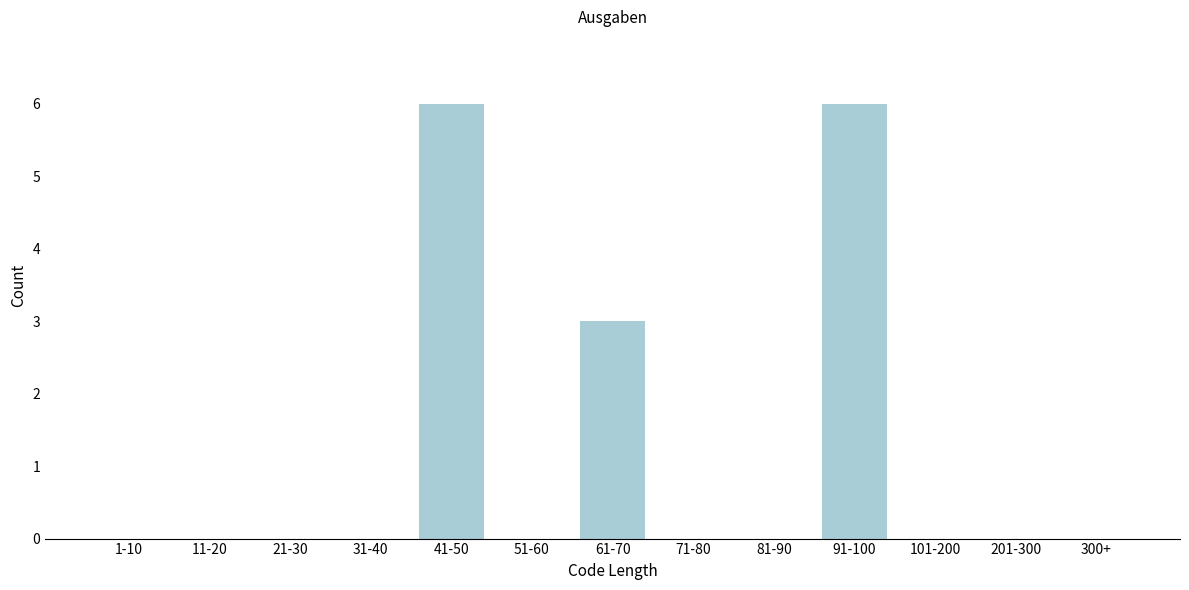

Reading left to right, transcribe all the data shown in this chart.

1-10=0	11-20=0	21-30=0	31-40=0	41-50=6	51-60=0	61-70=3	71-80=0	81-90=0	91-100=6	101-200=0	201-300=0	300+=0